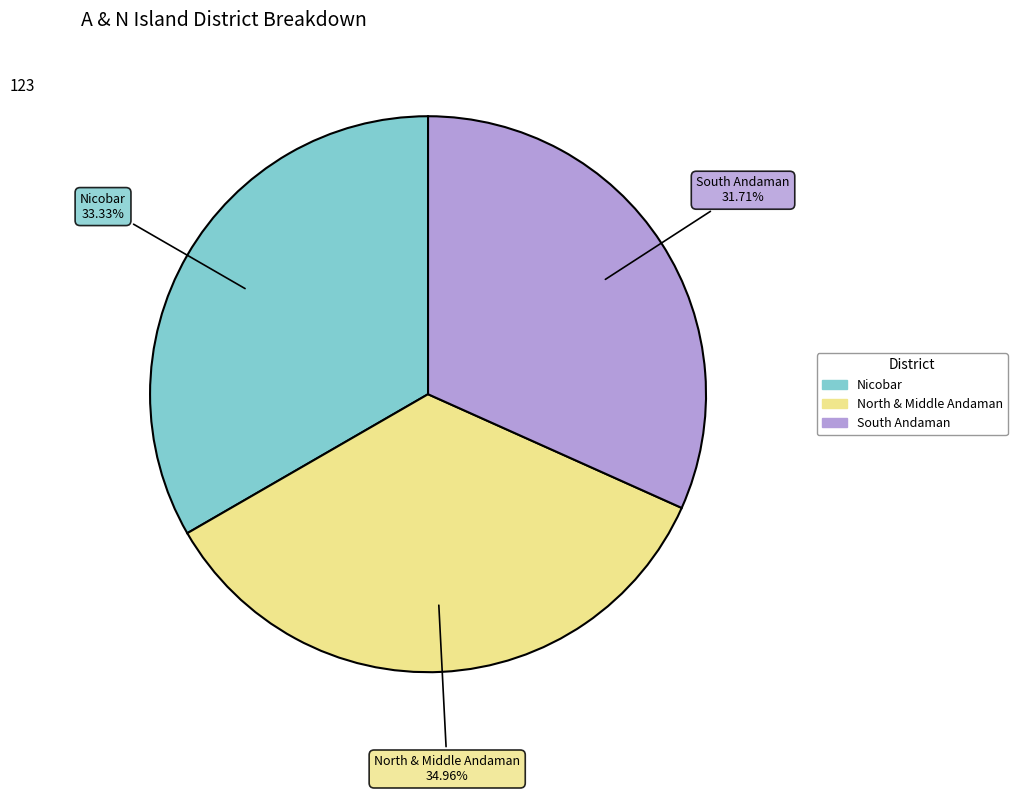

Between Nicobar and North & Middle Andaman, which is larger?

North & Middle Andaman